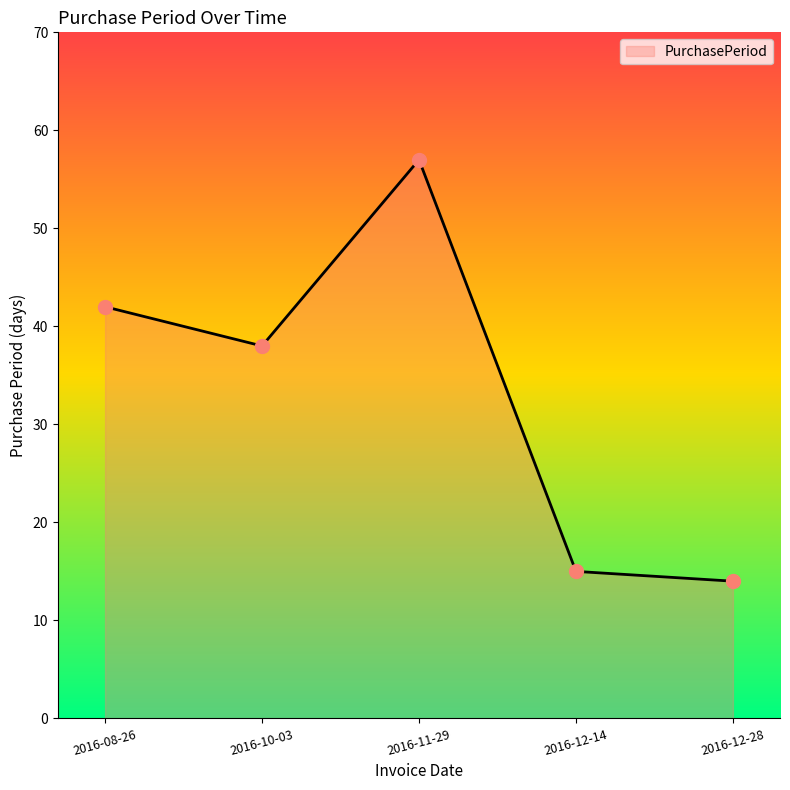

The chart shows a value of 7 at 2016-12-14. True or false?

False